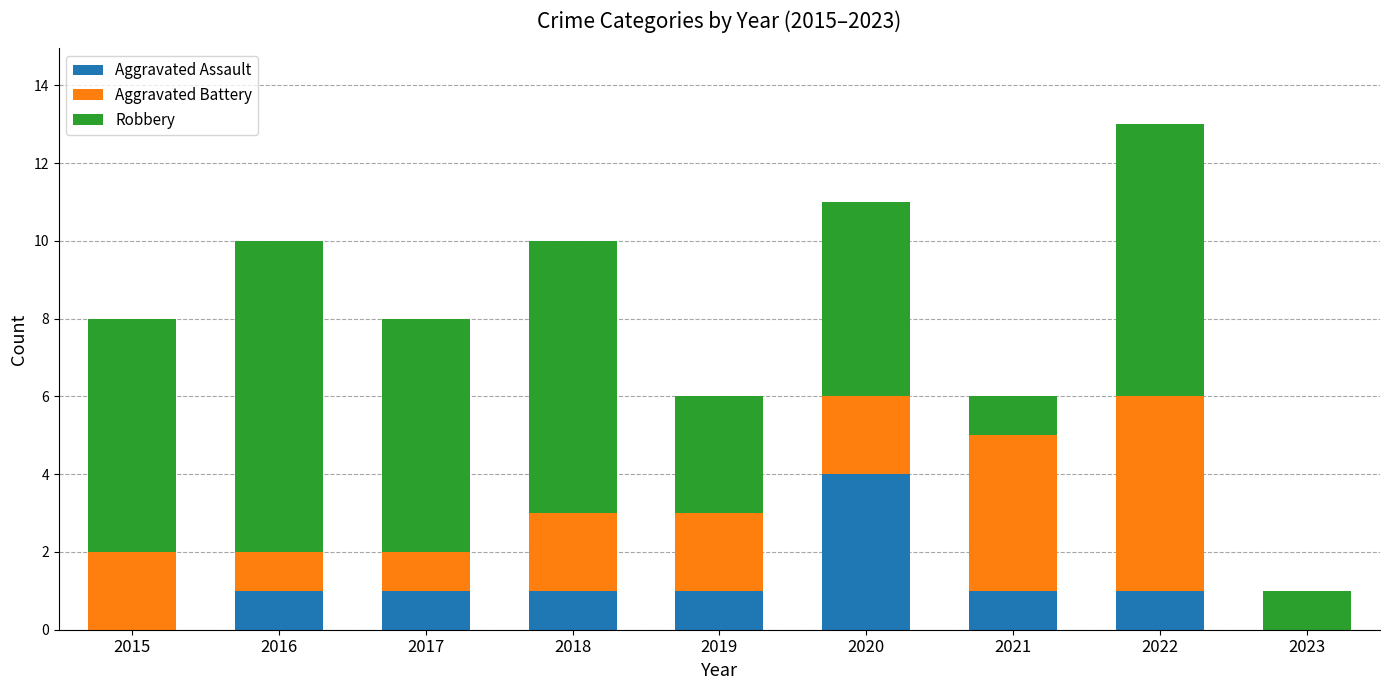

Reading left to right, transcribe the values for Aggravated Assault.

2015=0	2016=1	2017=1	2018=1	2019=1	2020=4	2021=1	2022=1	2023=0